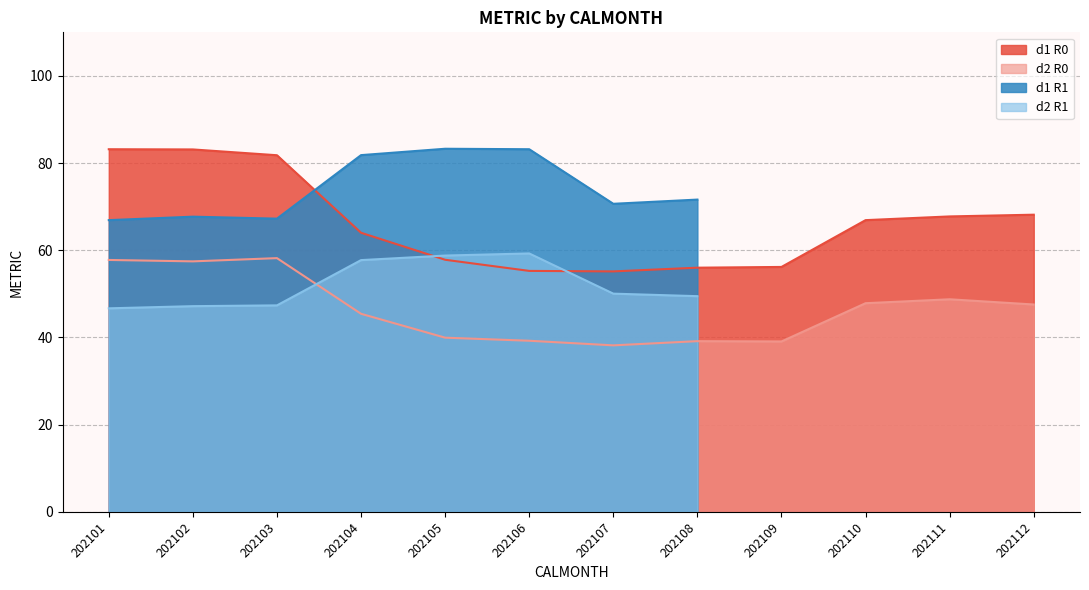

Between 202107 and 202109, which is larger?

202109